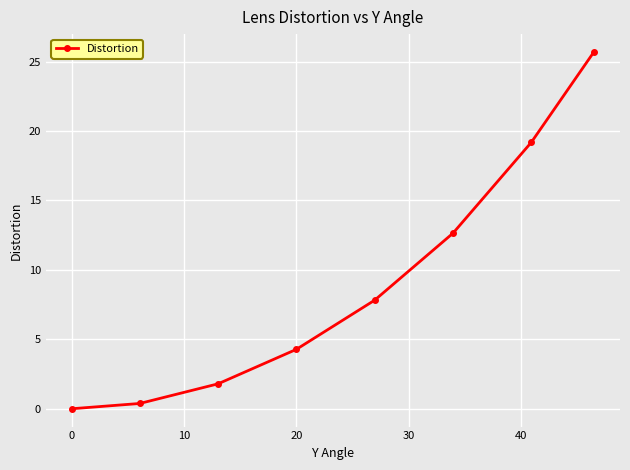

What is the sum of all values?

71.8